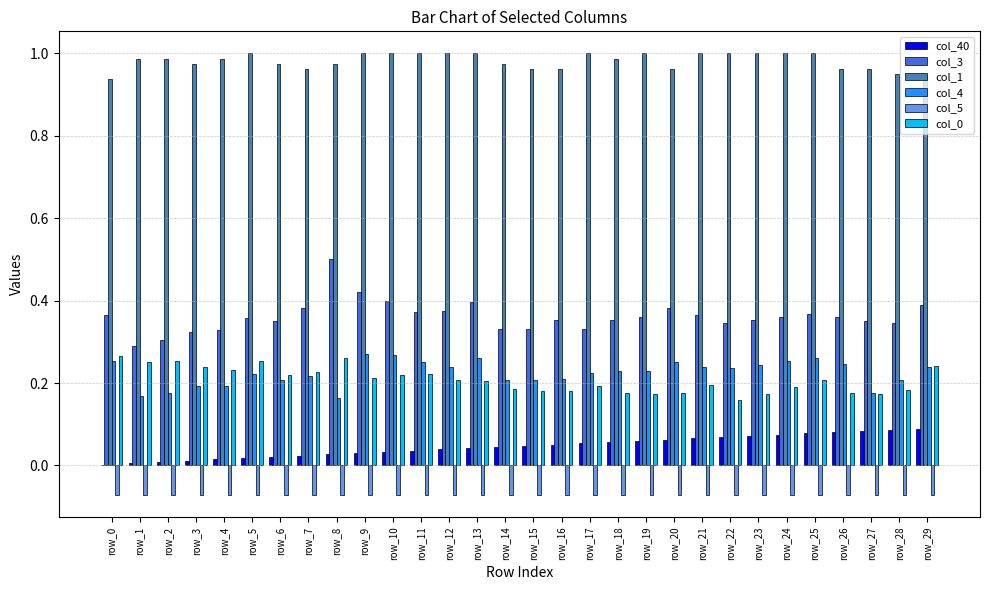

Which series has the largest range (max minus min)?

col_3